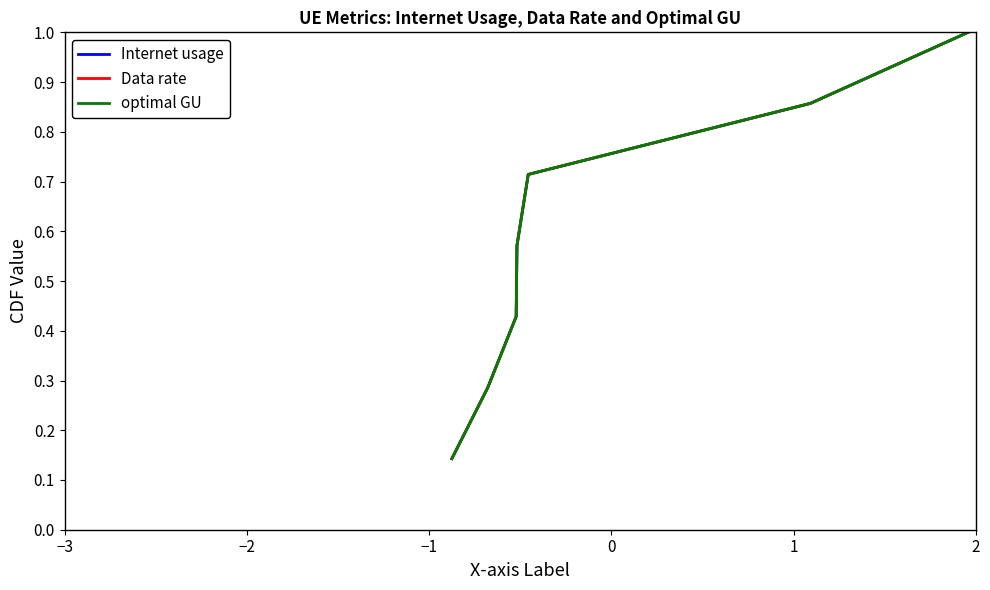

What is the highest value of the Data rate series?

1.0